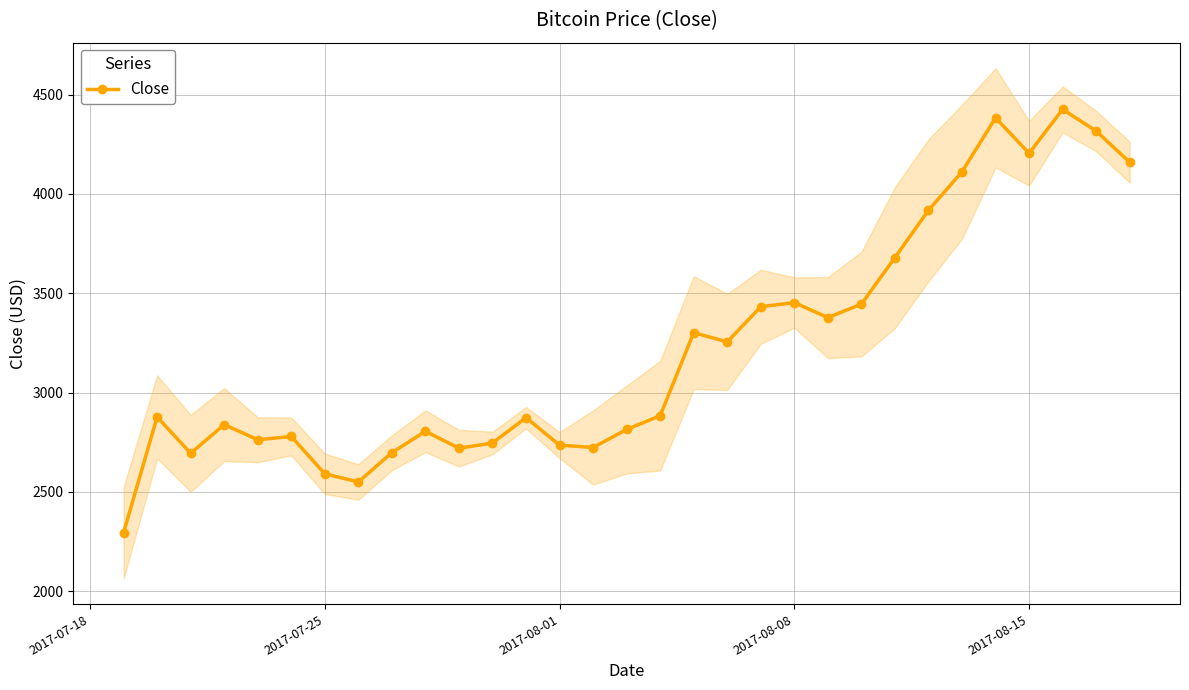

True or false: Close has more than 2 interior local peaks.

True